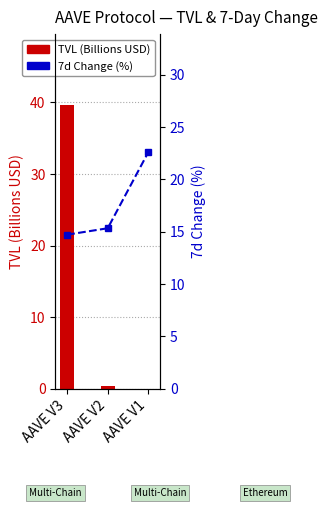

Where is TVL (billions USD) nearest to the value 19?

AAVE V2